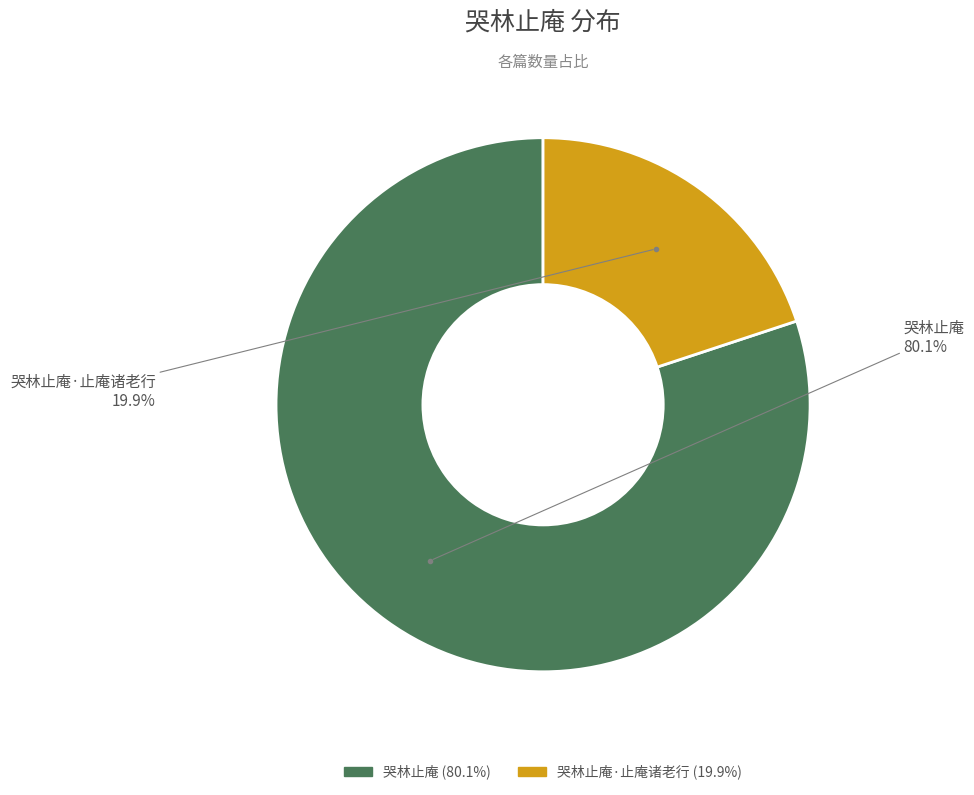

How many segments does this pie chart have?

2